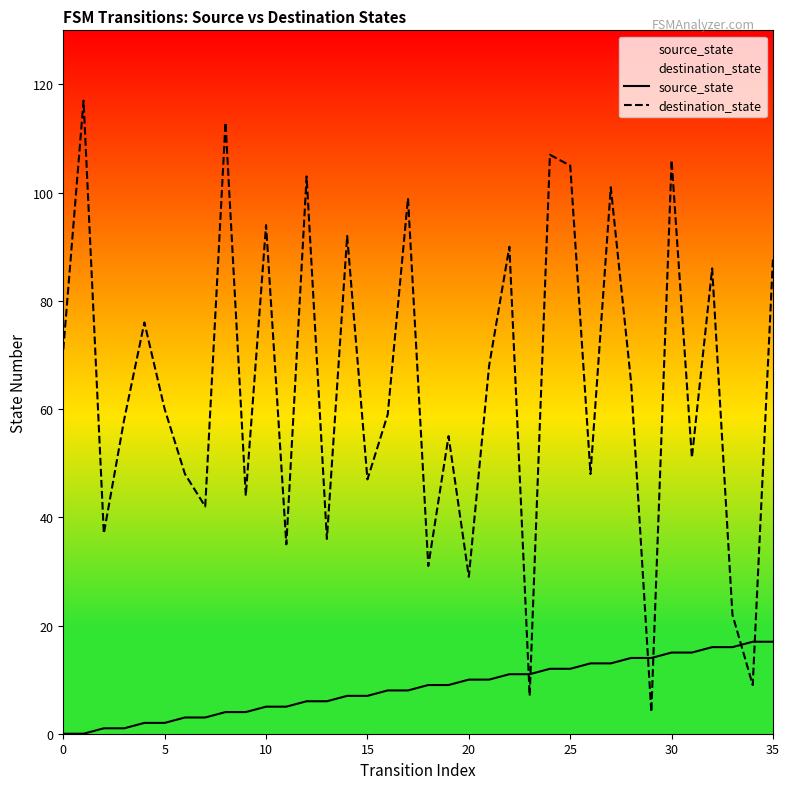

What is the sum of all destination_state values?

2303